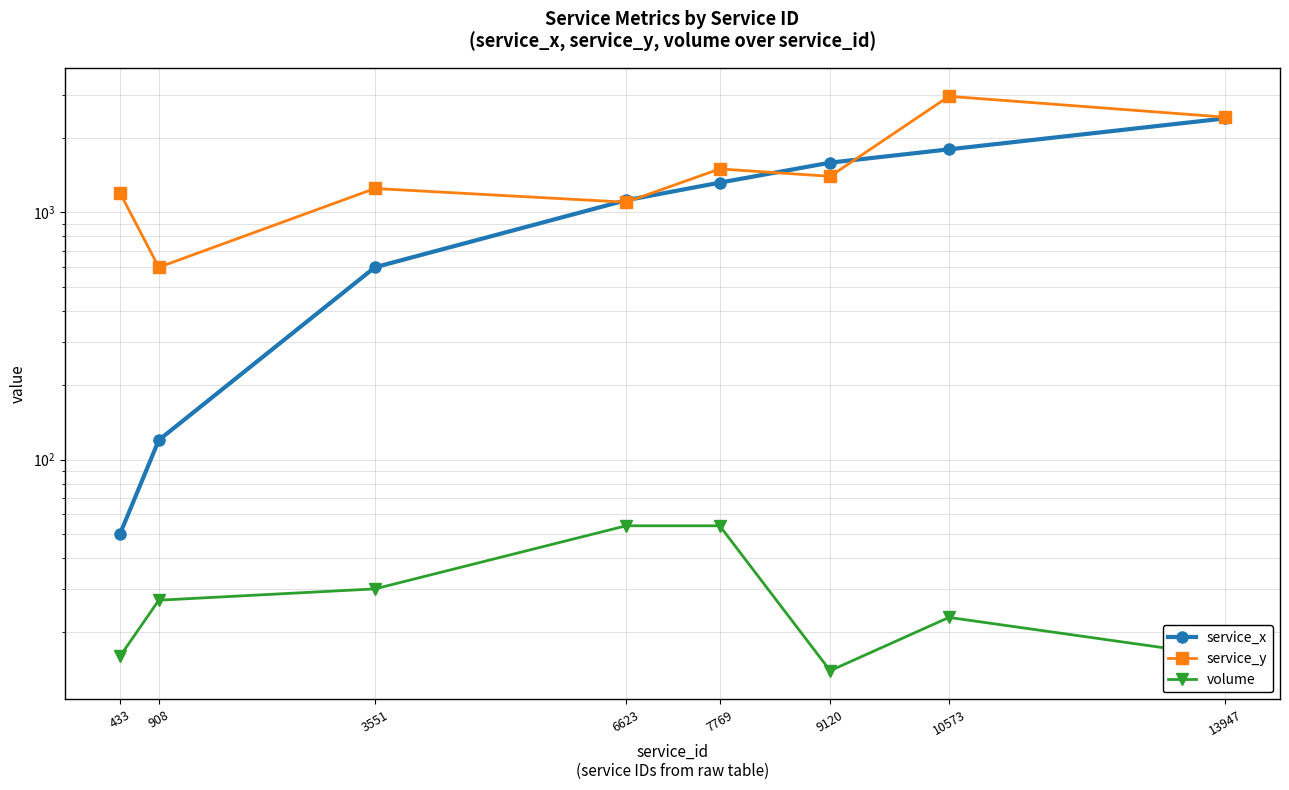

Reading right to left, transcribe all the data shown in this chart.

service_x: 2400	1800	1590	1320	1120	600	120	50
service_y: 2430	2950	1400	1500	1100	1250	600	1200
volume: 16	23	14	54	54	30	27	16